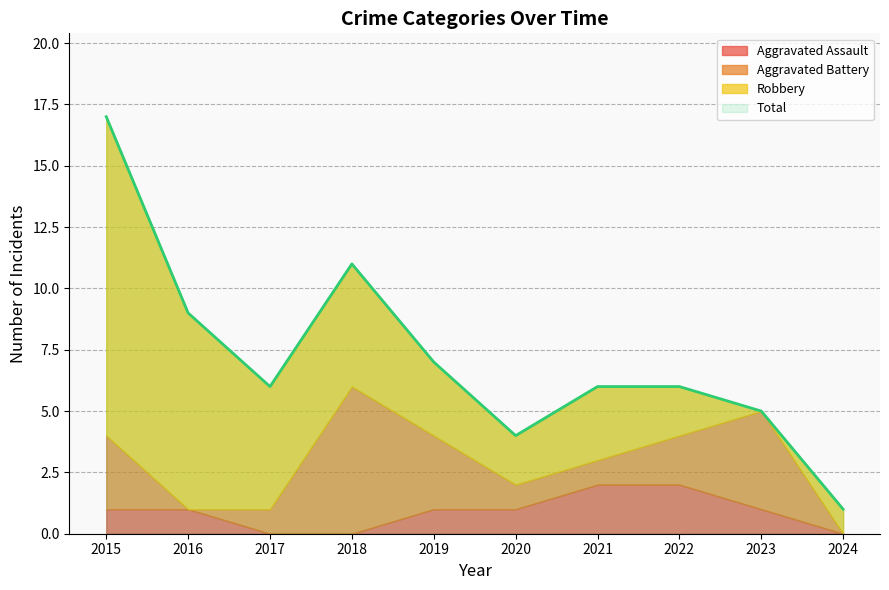

How many data points in Total are above 6?

4